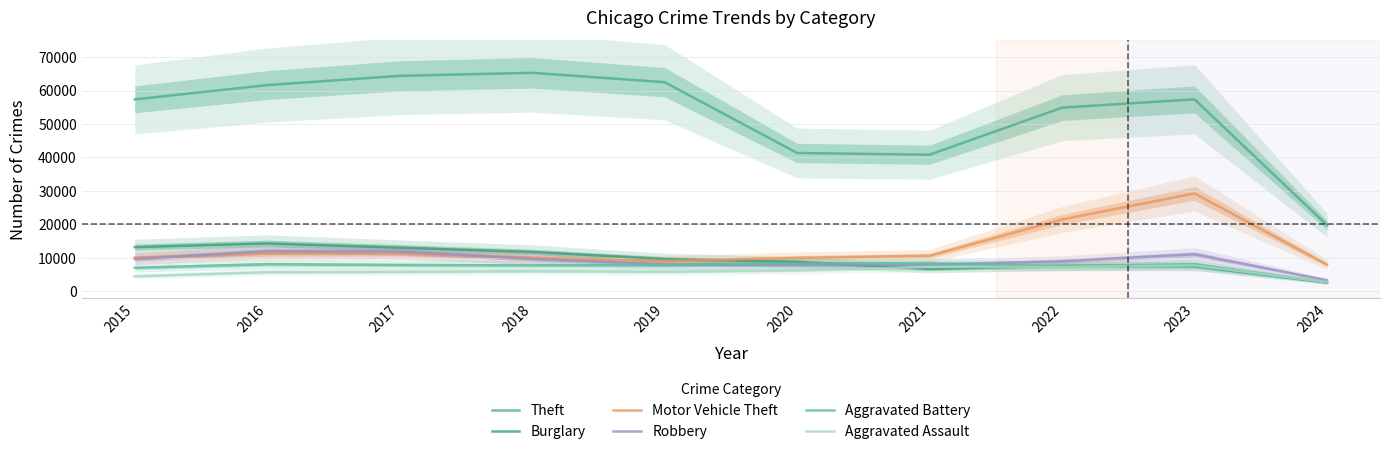

At which category is the sum across all series the highest?

2023